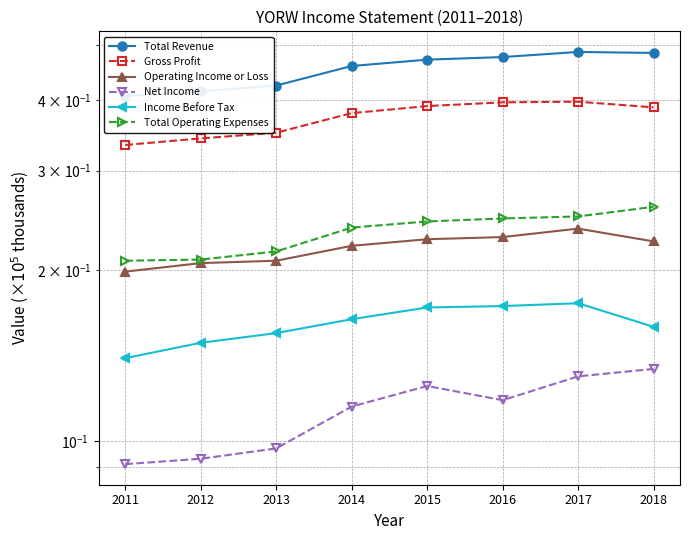

What is the maximum value for Operating Income or Loss?

0.2